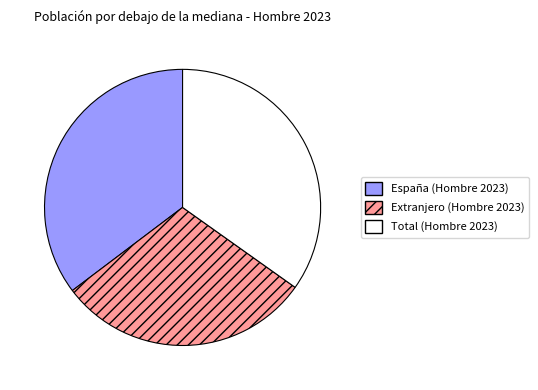

Is it true that Extranjero is 30% of the pie?

True